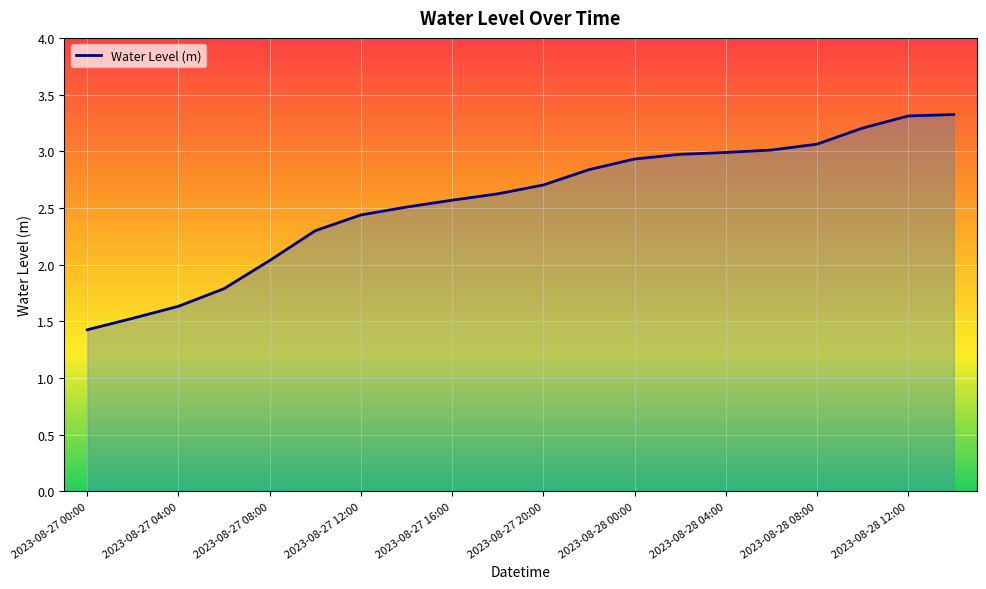

What is the difference between the maximum and minimum values?

1.9